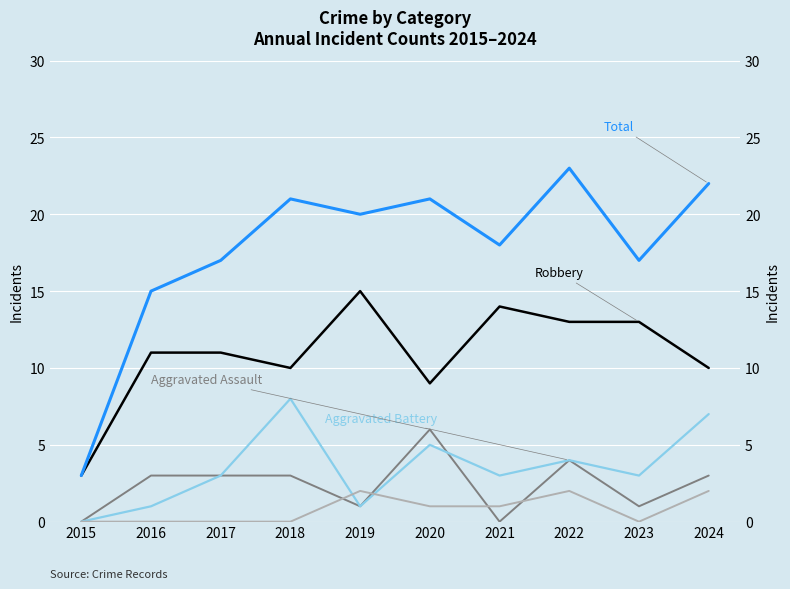

What is the sum of the Robbery values at 2015 and 2018?

13